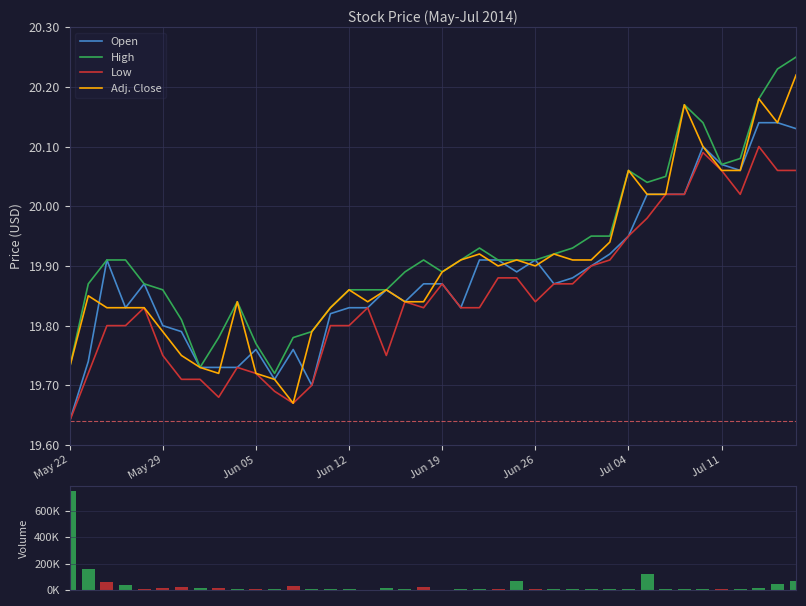

What is the difference between the second highest and second lowest values in the Volume series?

154345.0